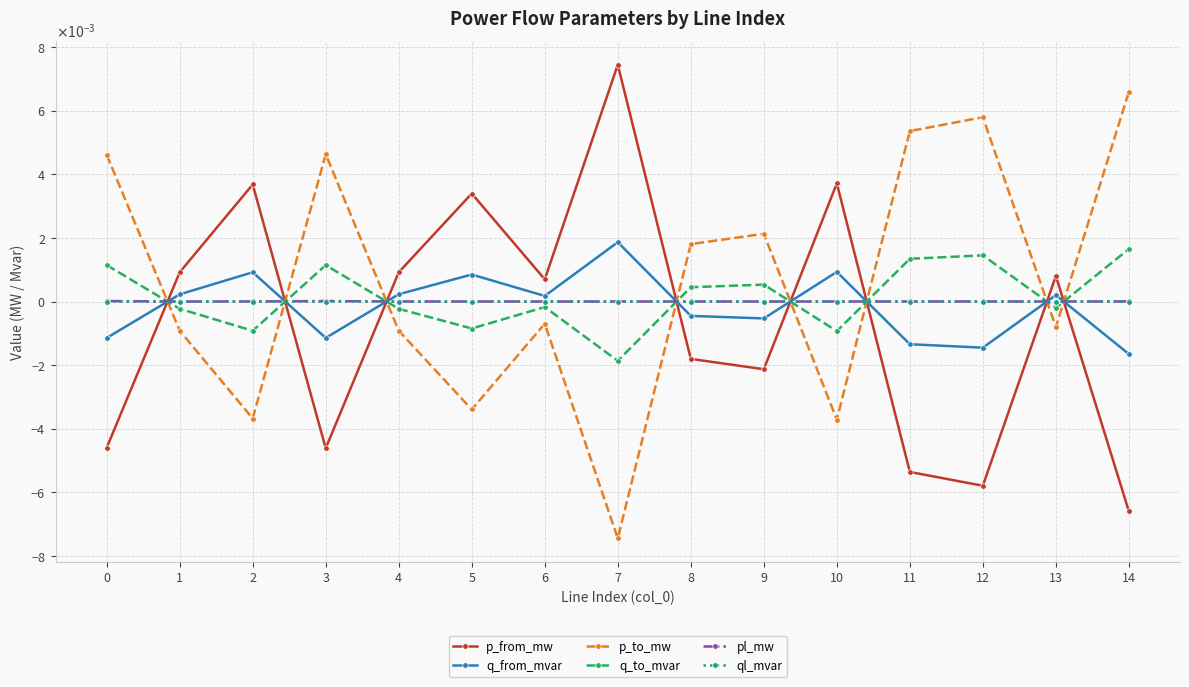

What are all the series names shown in the legend?

p_from_mw, q_from_mvar, p_to_mw, q_to_mvar, pl_mw, ql_mvar